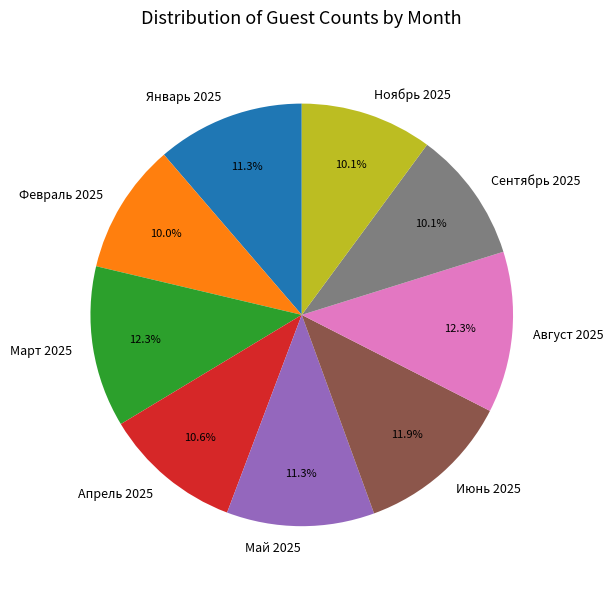

Does any single category account for the majority?

No